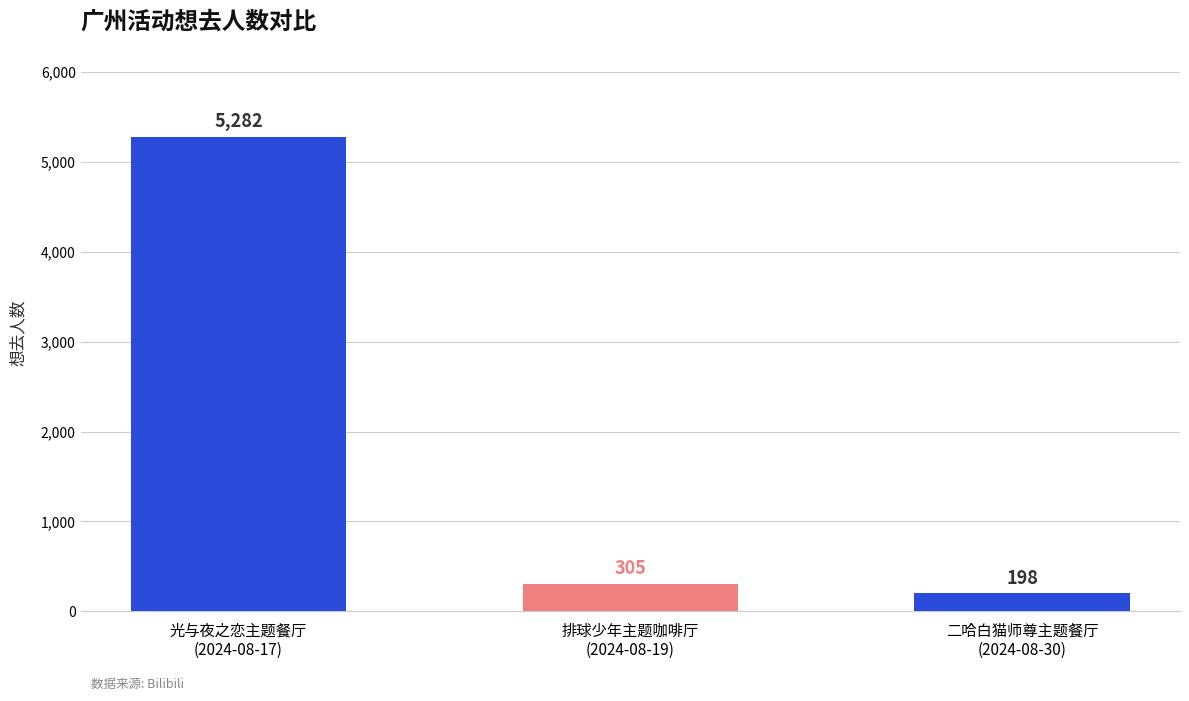

Reading left to right, transcribe all the data shown in this chart.

光与夜之恋主题餐厅
(2024-08-17)=5282	排球少年主题咖啡厅
(2024-08-19)=305	二哈白猫师尊主题餐厅
(2024-08-30)=198